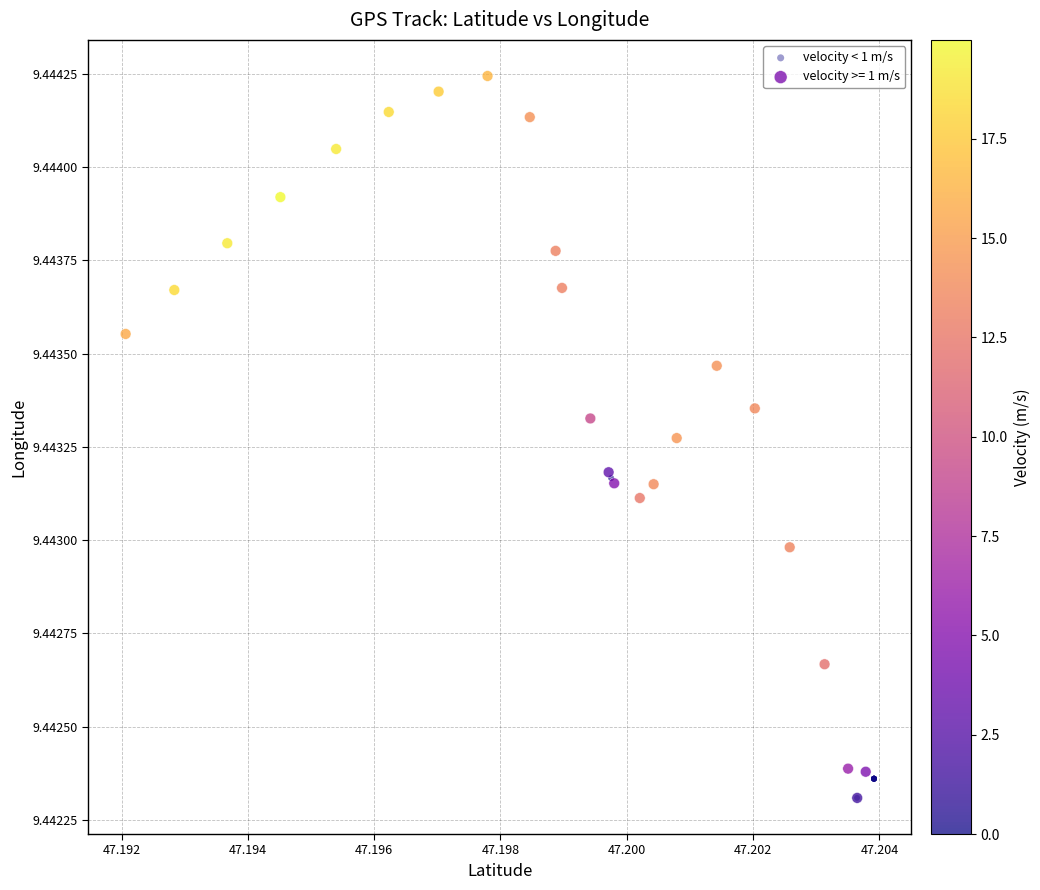

Which series has the largest Y range (max minus min)?

velocity >= 1 m/s